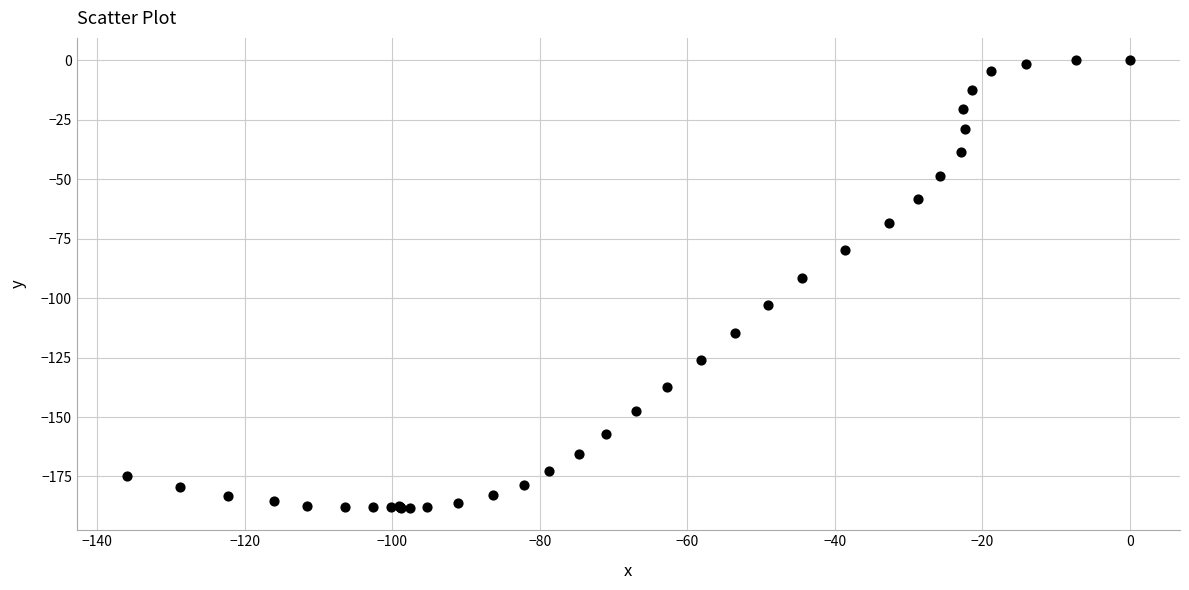

What Y value in the scatter plot is closest to -94?

-91.4